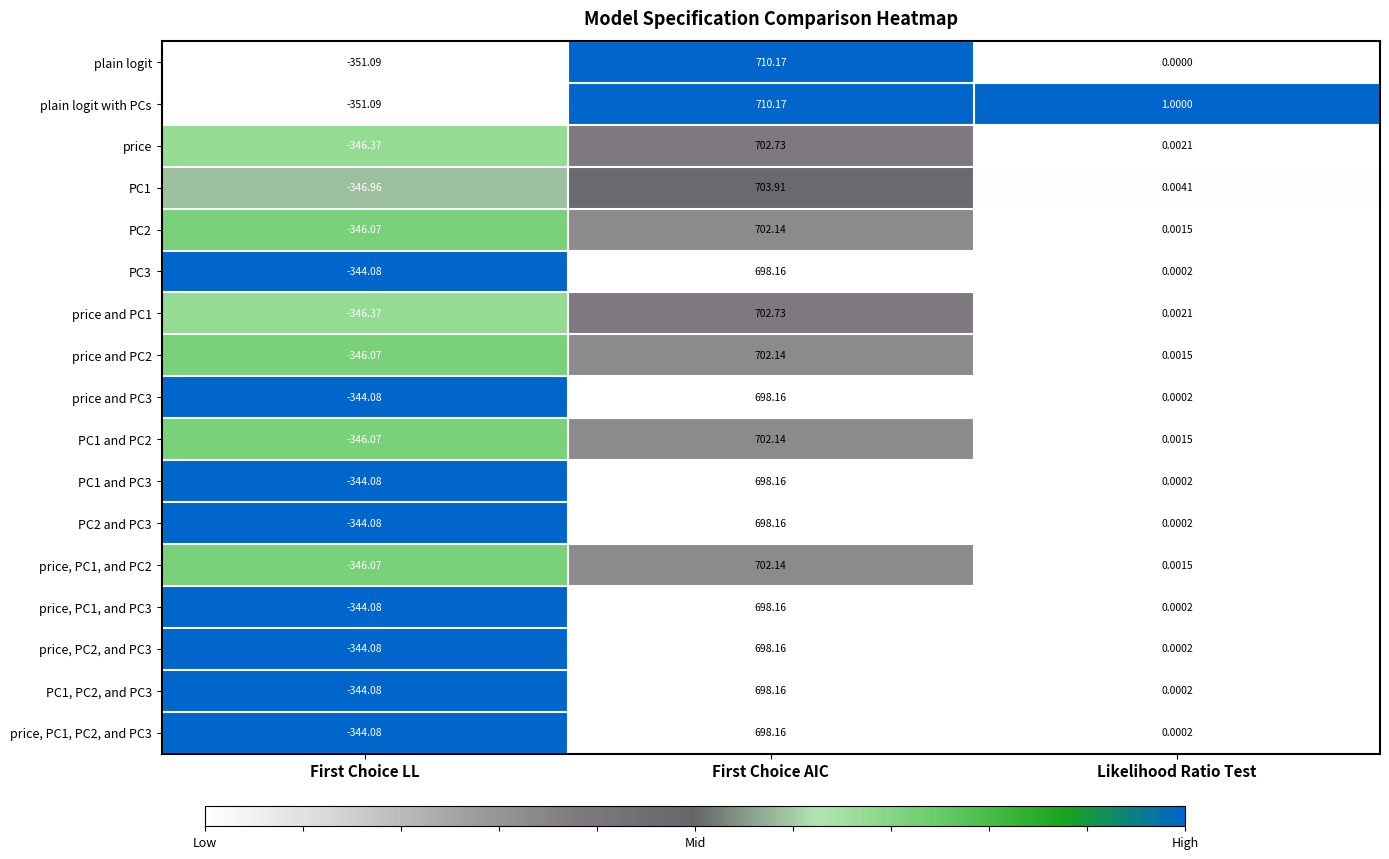

Which series has the largest total across all categories?

plain logit with PCs